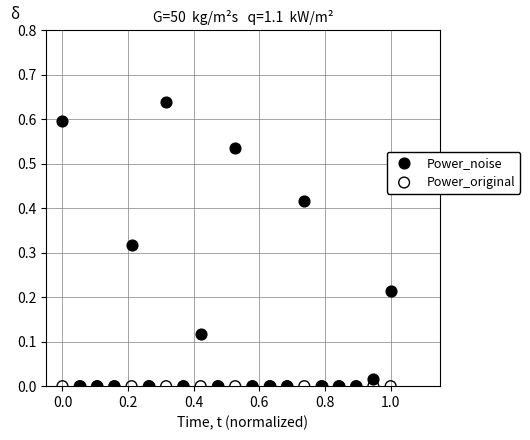

Which series reaches the maximum Y coordinate?

Power_noise